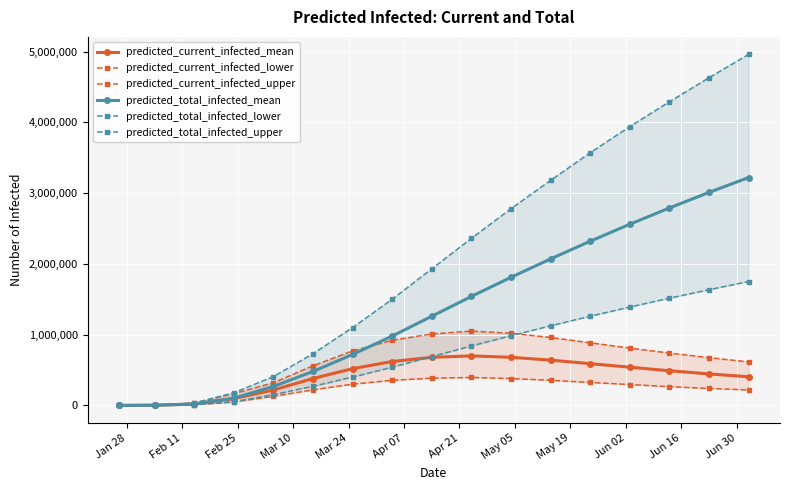

Which series has the largest total across all categories?

predicted_total_infected_upper